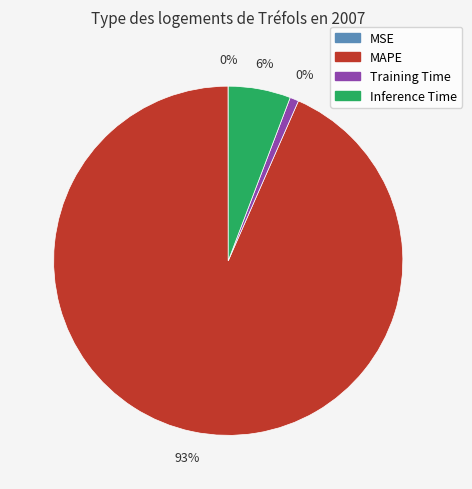

What is the majority slice?

MAPE